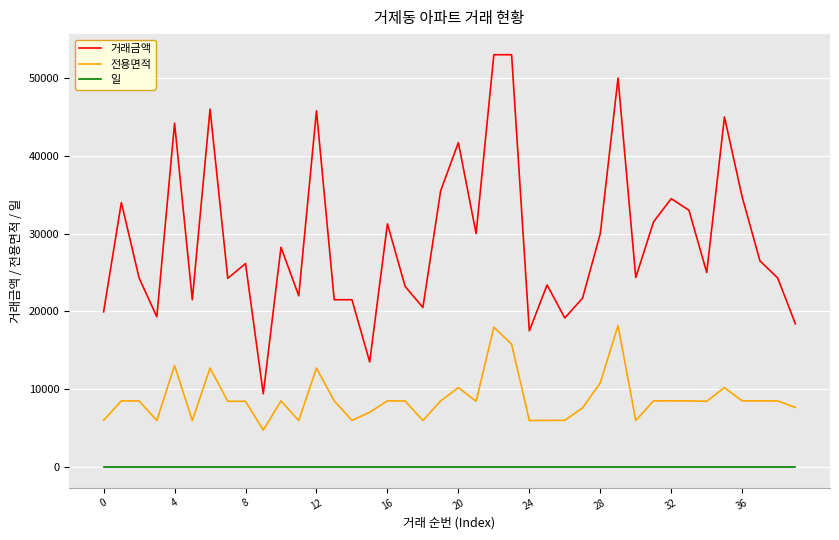

Does the chart have visible grid lines?

Yes